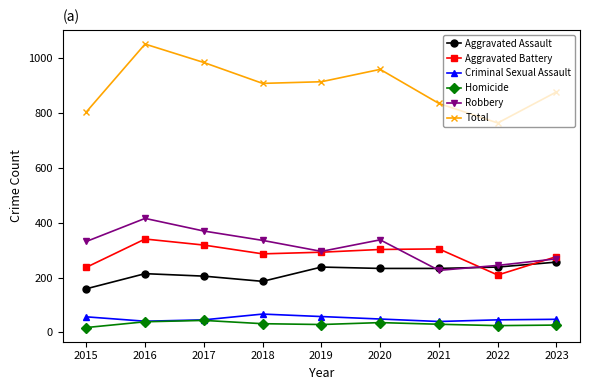

How many interior local peaks does the Robbery series have?

2